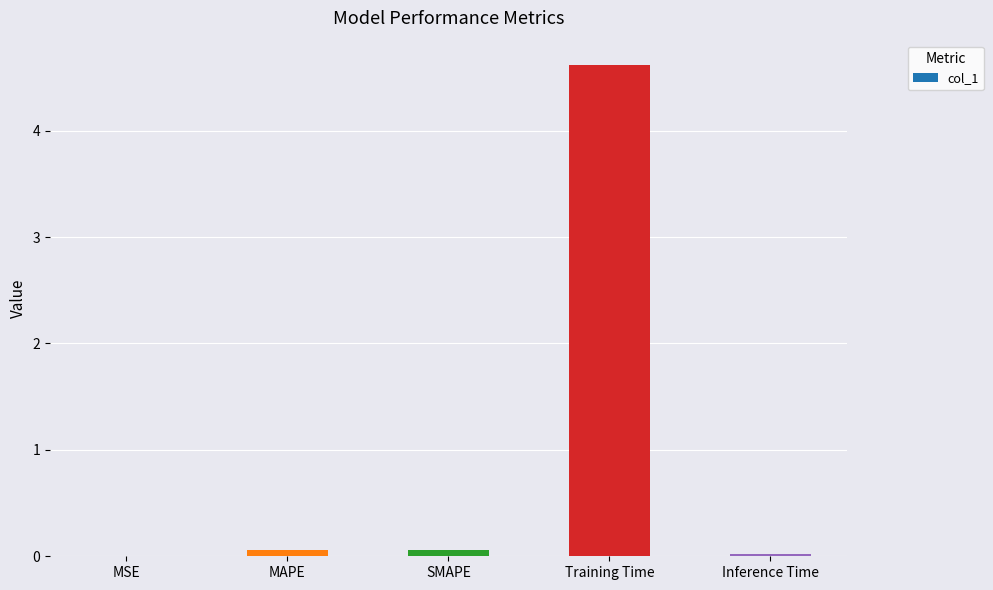

Count the number of categories in the chart.

5